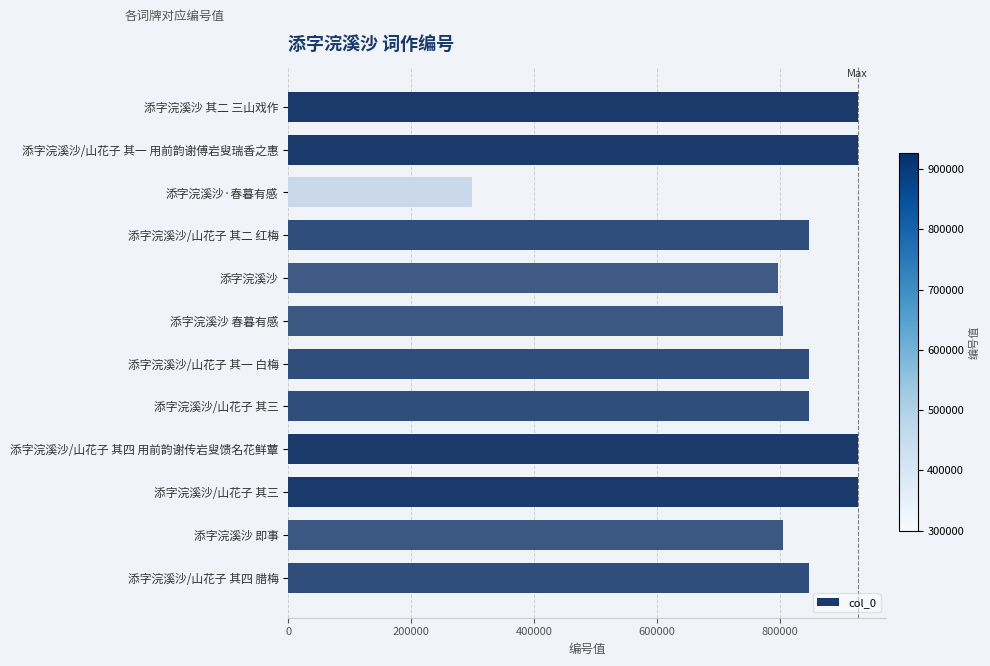

Count the number of data series in this chart.

1